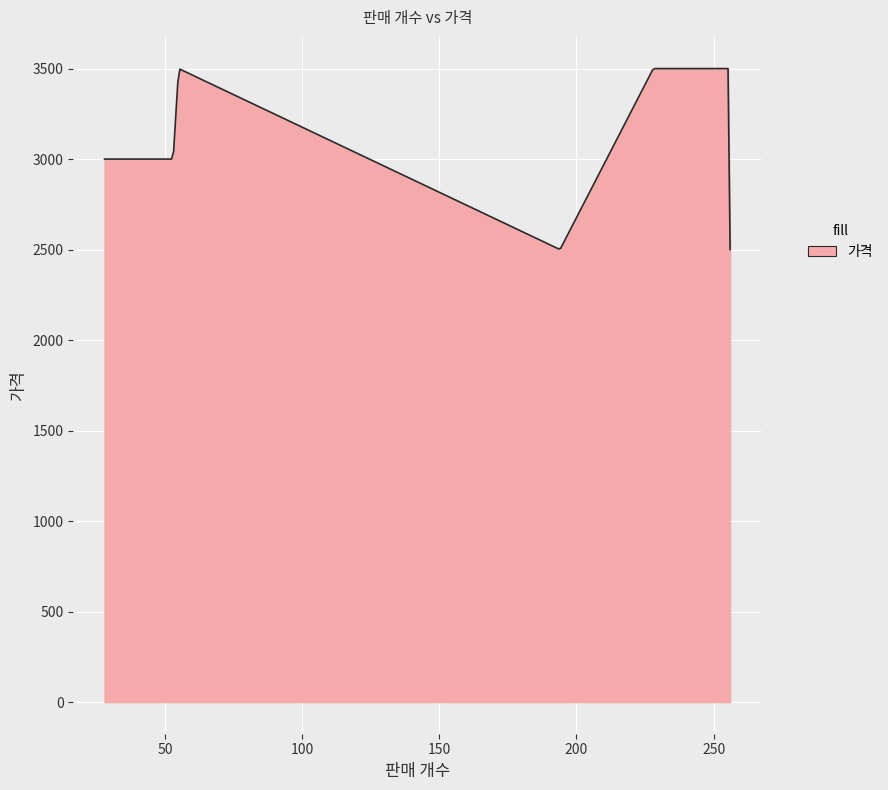

What is the maximum value shown in the chart?

3500.0